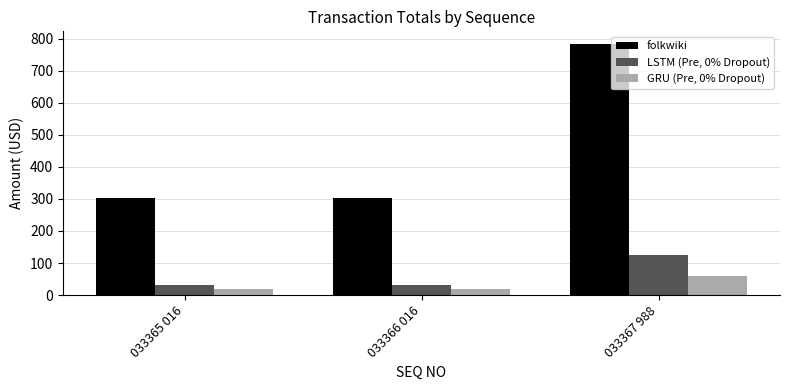

What is the sum of the GRU (Pre, 0% Dropout) values at 033367 988 and 033365 016?

79.0